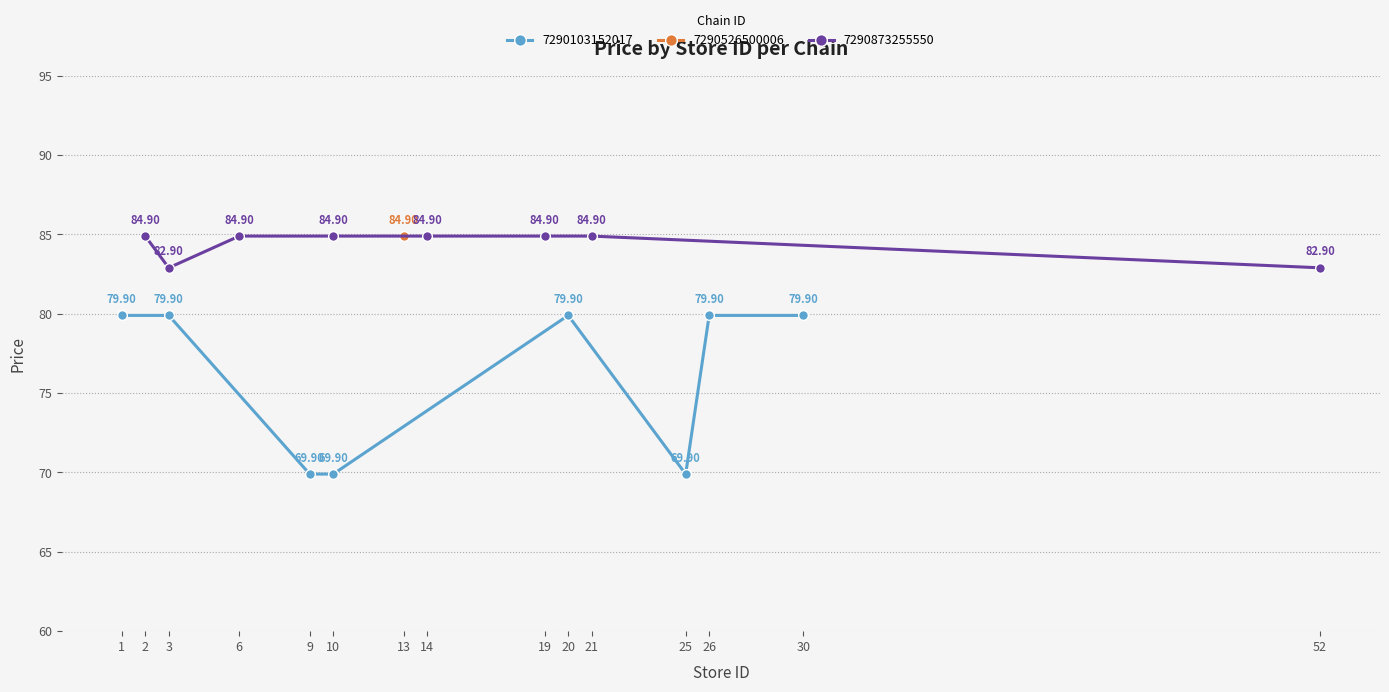

What is the value of the 7290103152017 point at the 2nd from the left?

79.9